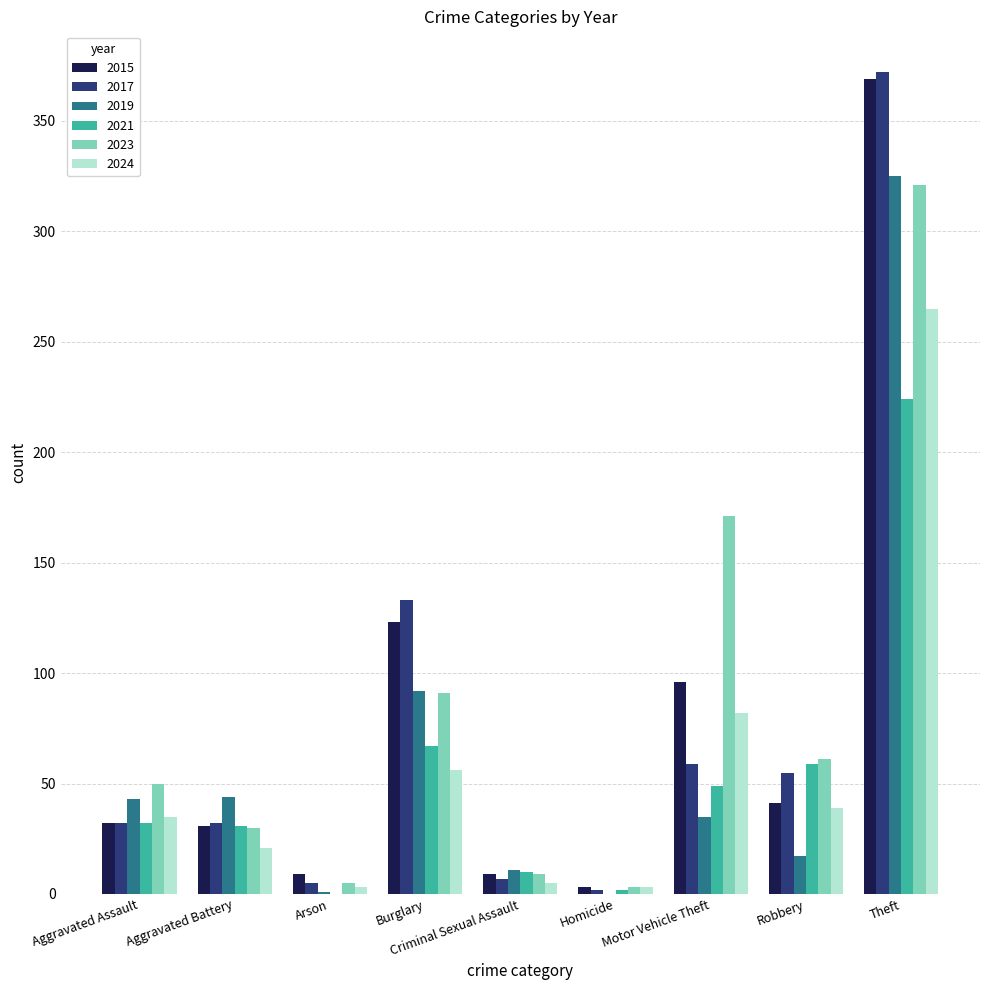

What is the greatest value displayed?

372